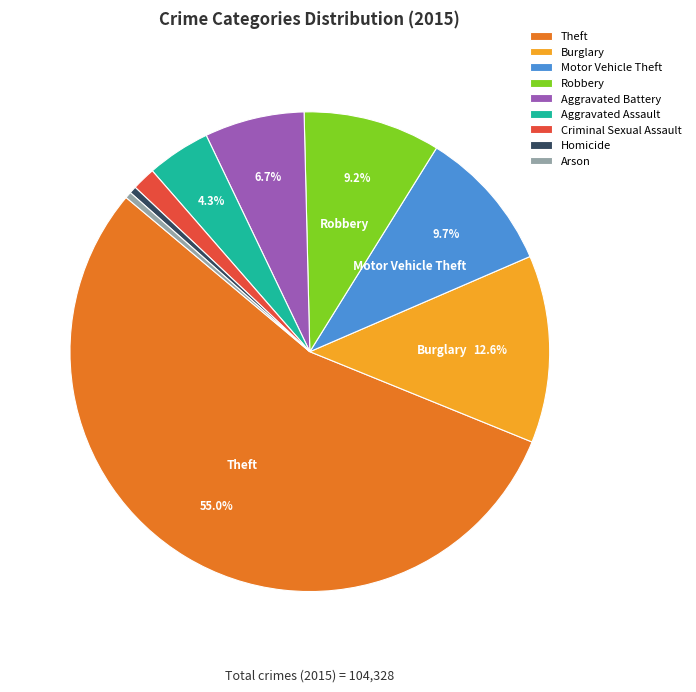

To the nearest percent, what is the average slice percentage?

11%